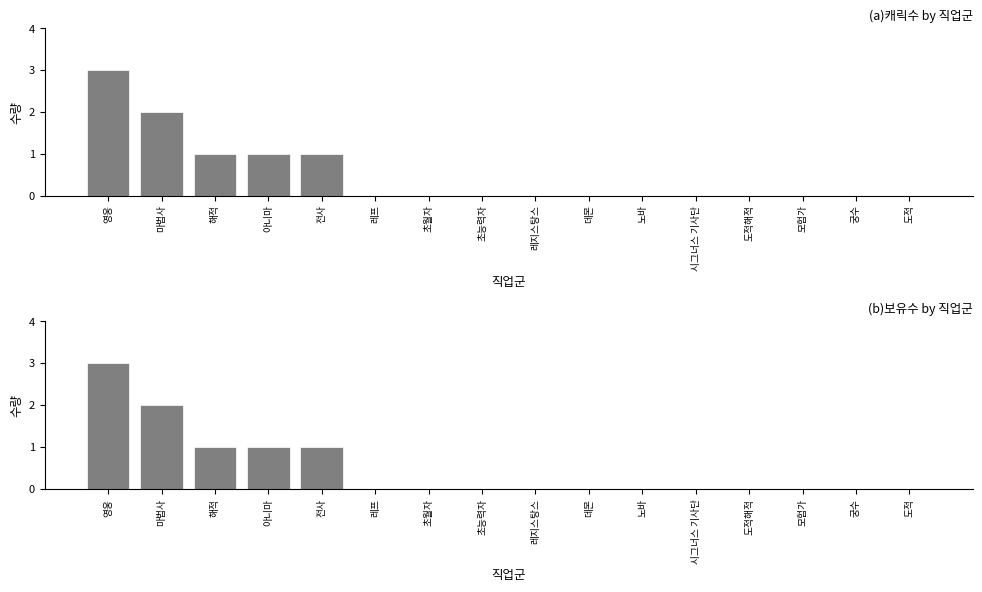

At which label is 보유수 closest to 1?

해적